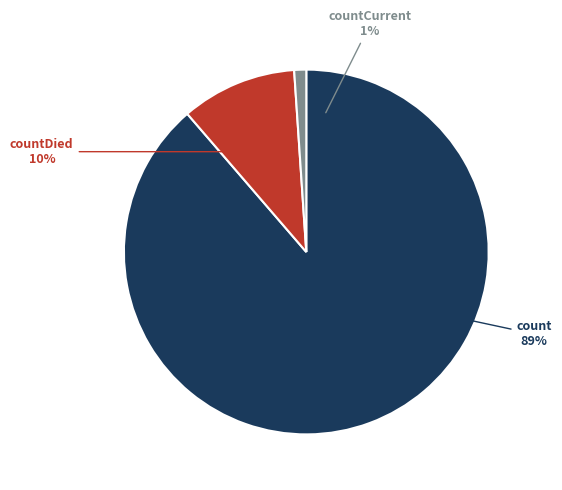

To the nearest percent, what percentage of the pie is countDied?

10%